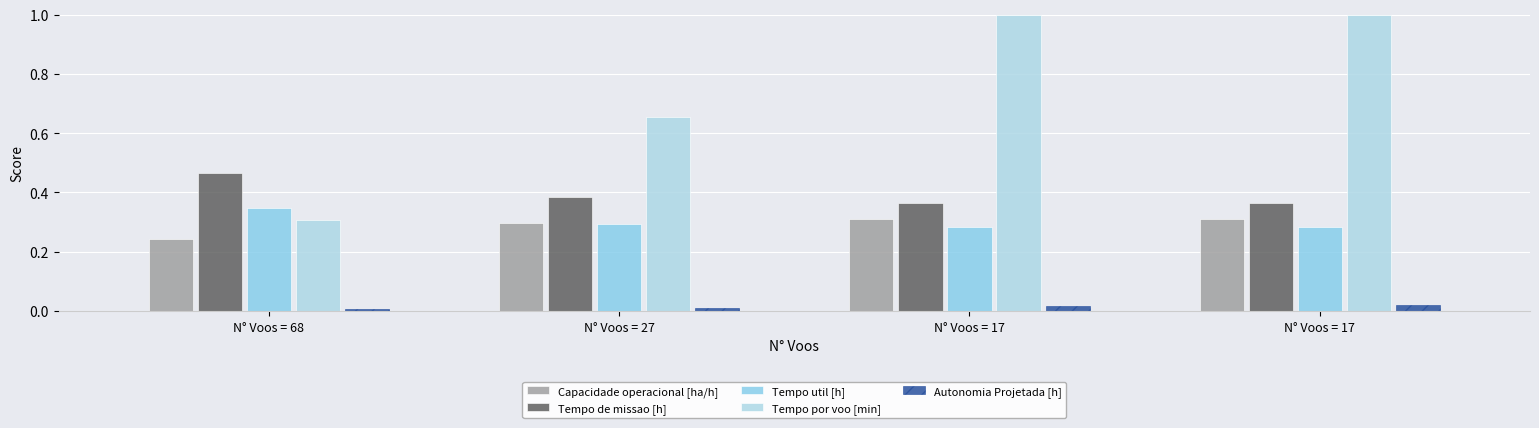

Reading right to left, list all the values displayed in this chart.

Capacidade operacional [ha/h]: 0.3	0.3	0.3	0.2
Tempo de missao [h]: 0.4	0.4	0.4	0.5
Tempo util [h]: 0.3	0.3	0.3	0.3
Tempo por voo [min]: 1.0	1.0	0.7	0.3
Autonomia Projetada [h]: 0.0	0.0	0.0	0.0